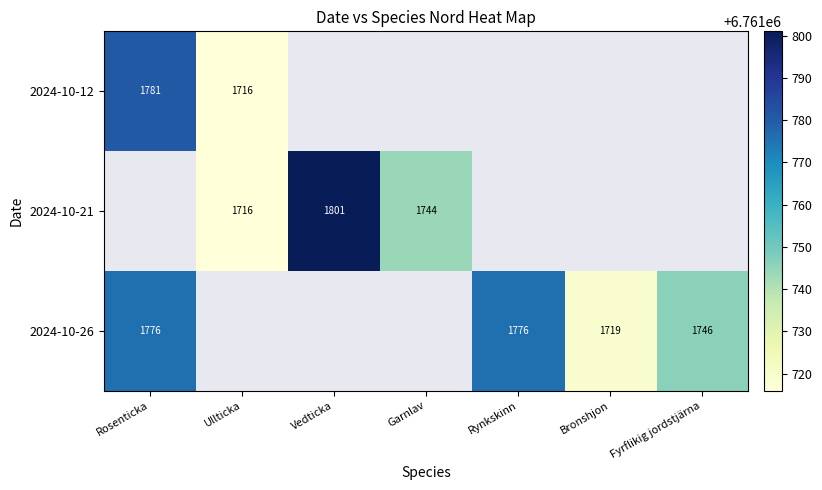

Is it true that 2024-10-21 equals 1716 at Ullticka?

True